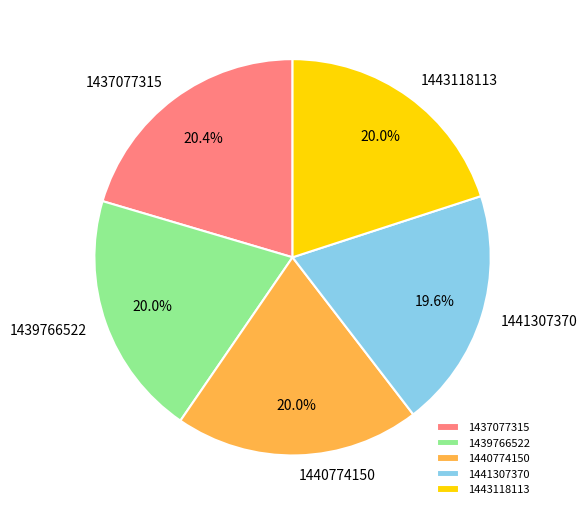

Do 1441307370 and 1443118113 together represent more than half of the pie?

No